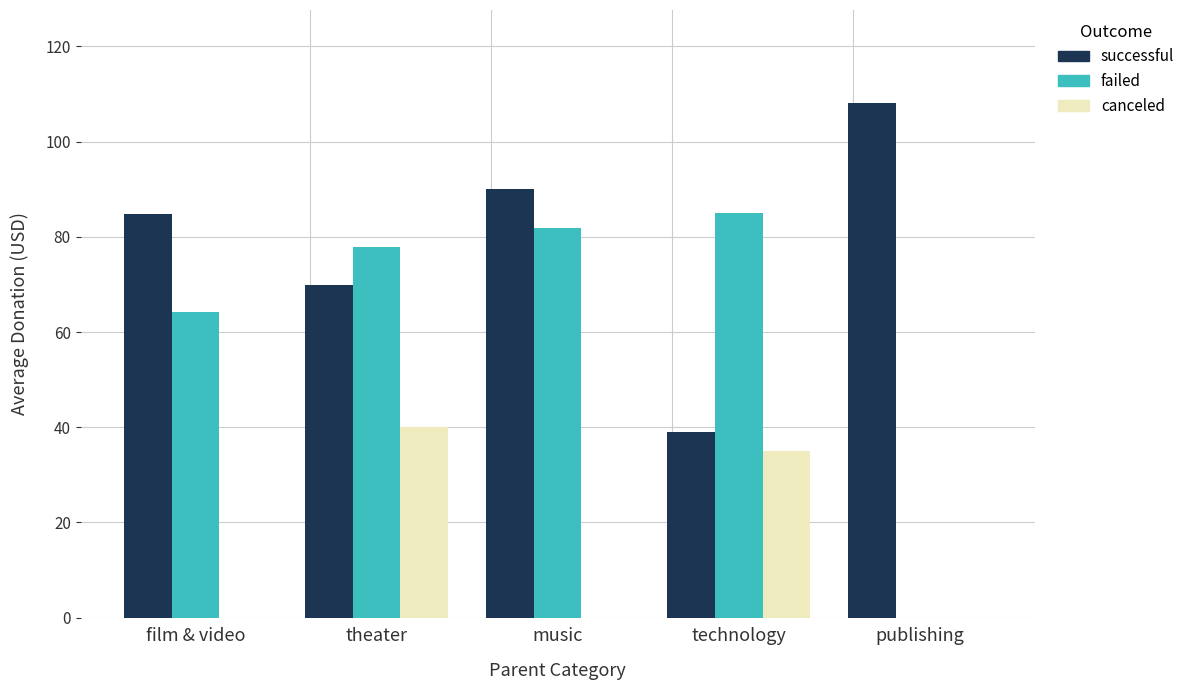

Is the value of successful at music greater than the value of canceled at technology?

Yes